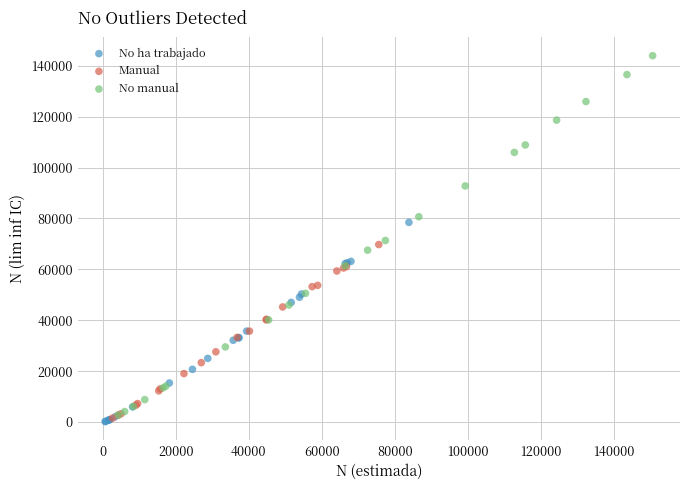

Which series reaches the maximum Y coordinate?

No manual